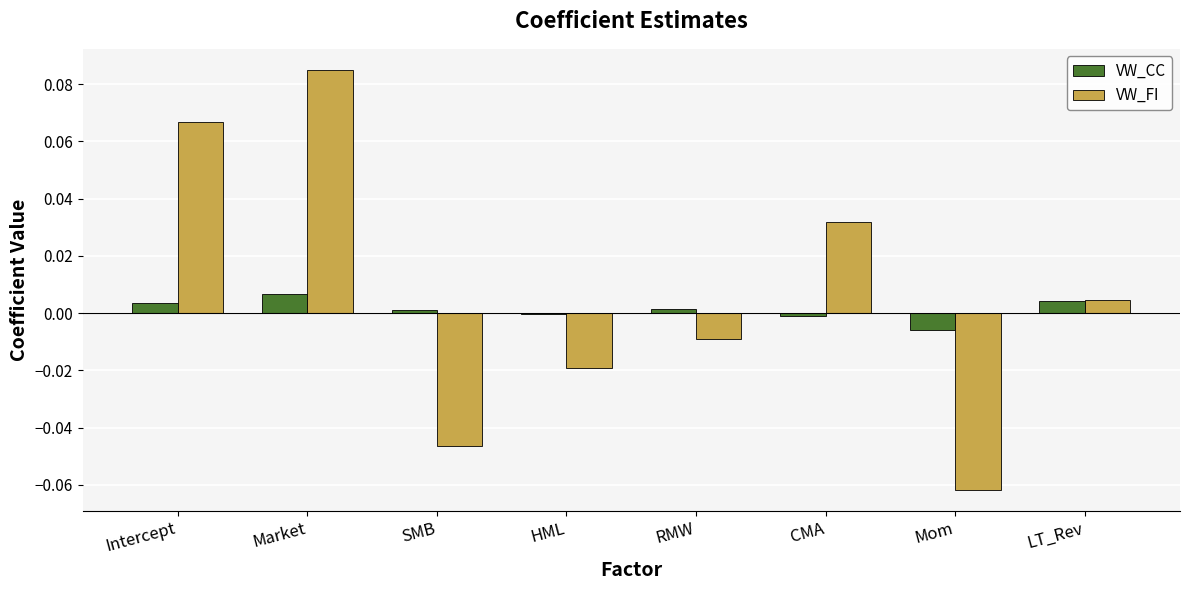

At which category is the sum across all series the highest?

Market